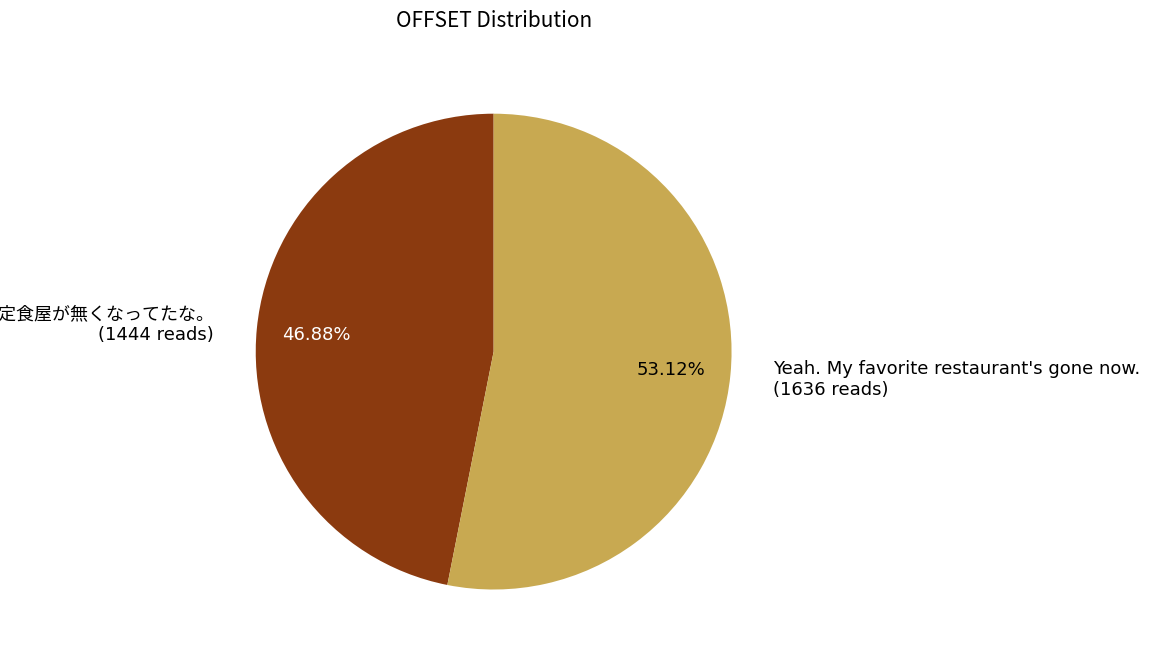

Which category has the biggest portion of the pie?

Yeah. My favorite restaurant's gone now.